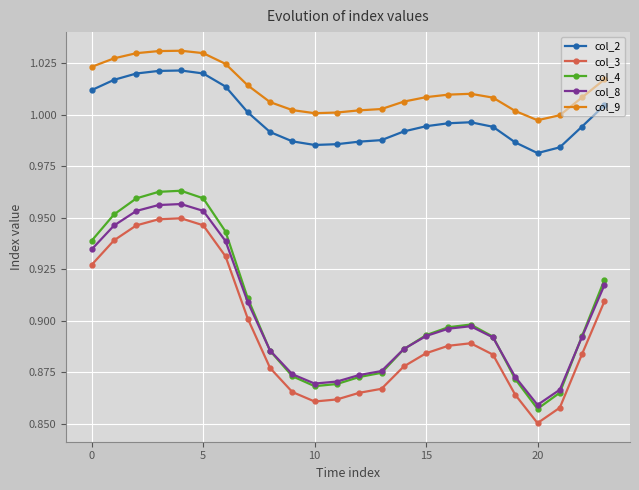

How many col_4 values are between 0 and 1?

24